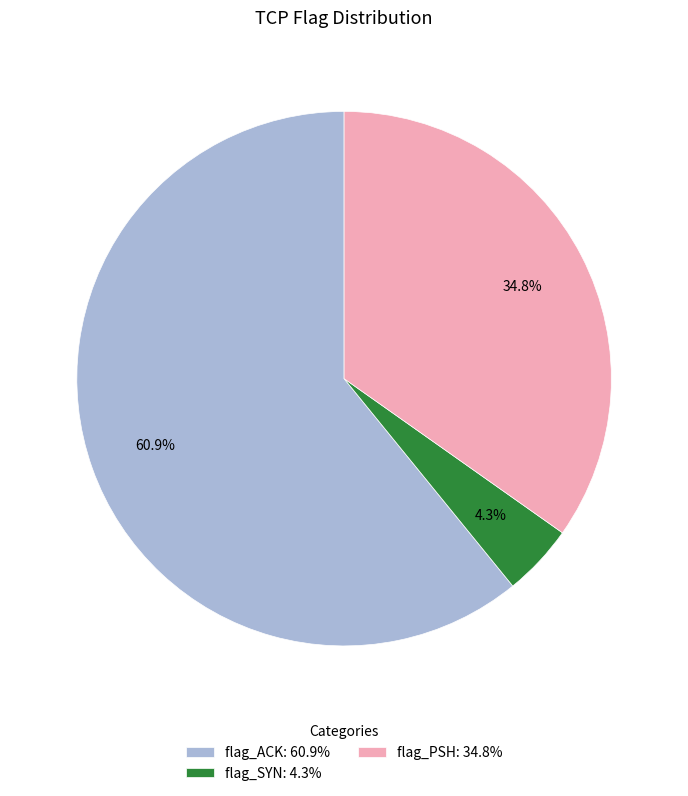

What is the ratio of the value at flag_PSH: 34.8% to the value at flag_ACK: 60.9%?

0.6